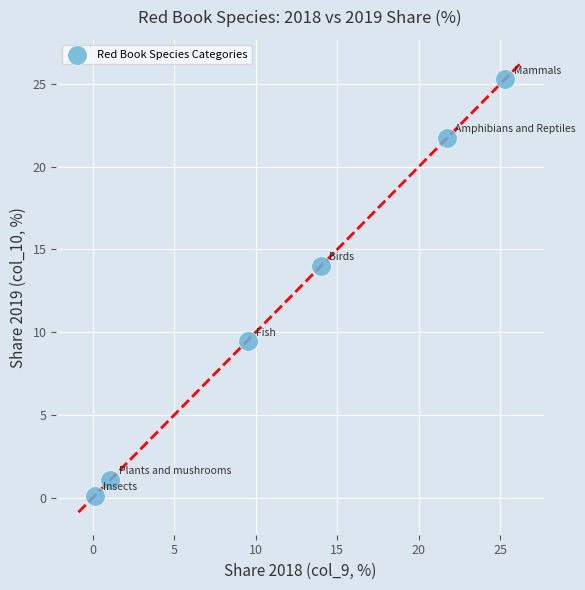

What is the average X value?

11.9